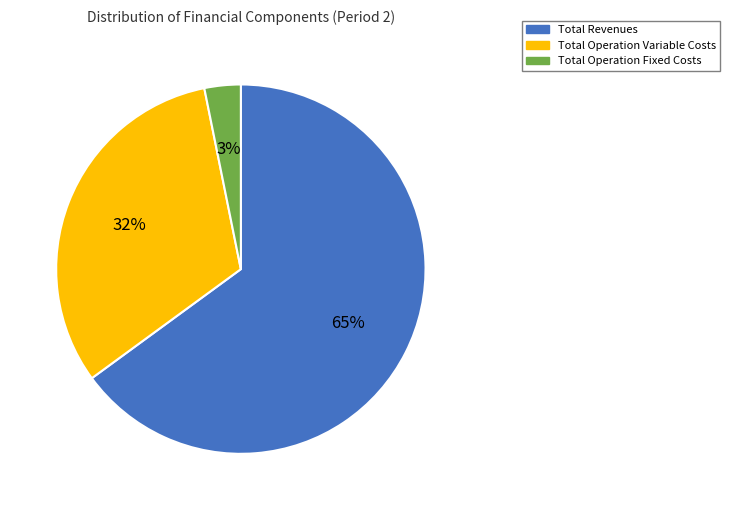

How many segments does this pie chart have?

3